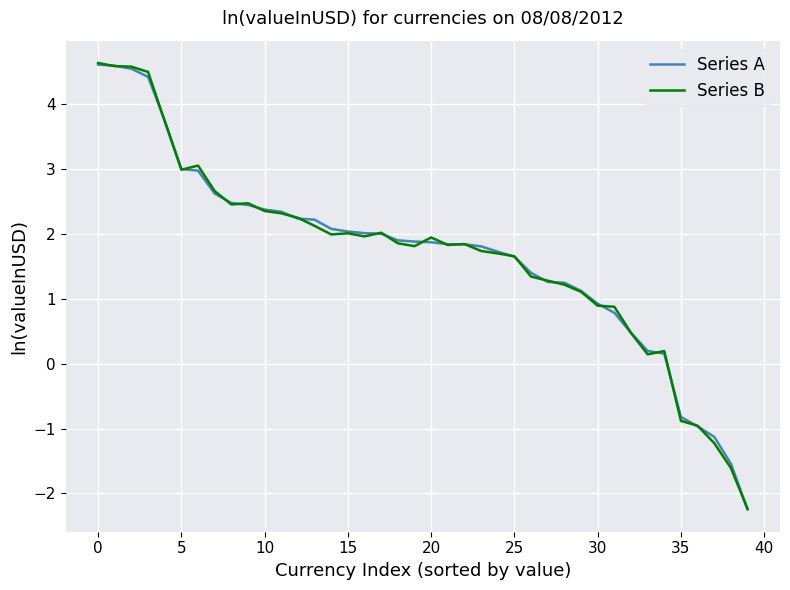

What is the maximum value shown in the chart?

4.6